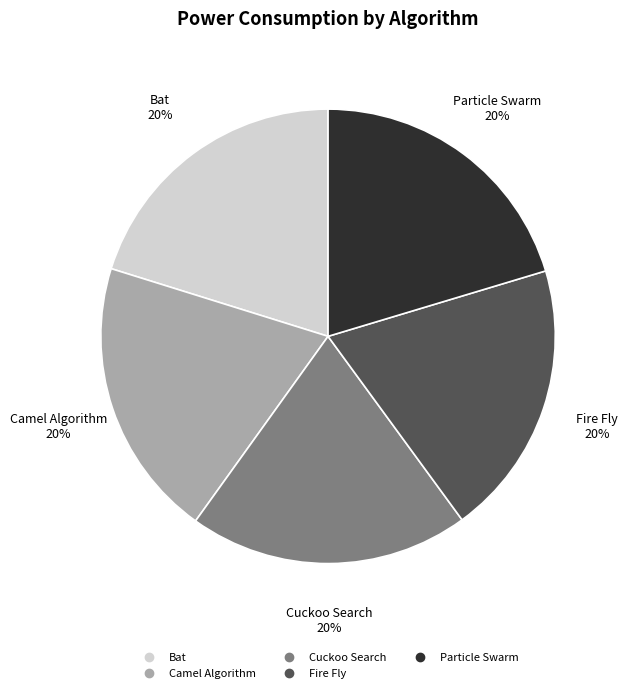

What is the ratio of the value at Cuckoo Search to the value at Camel Algorithm?

1.0